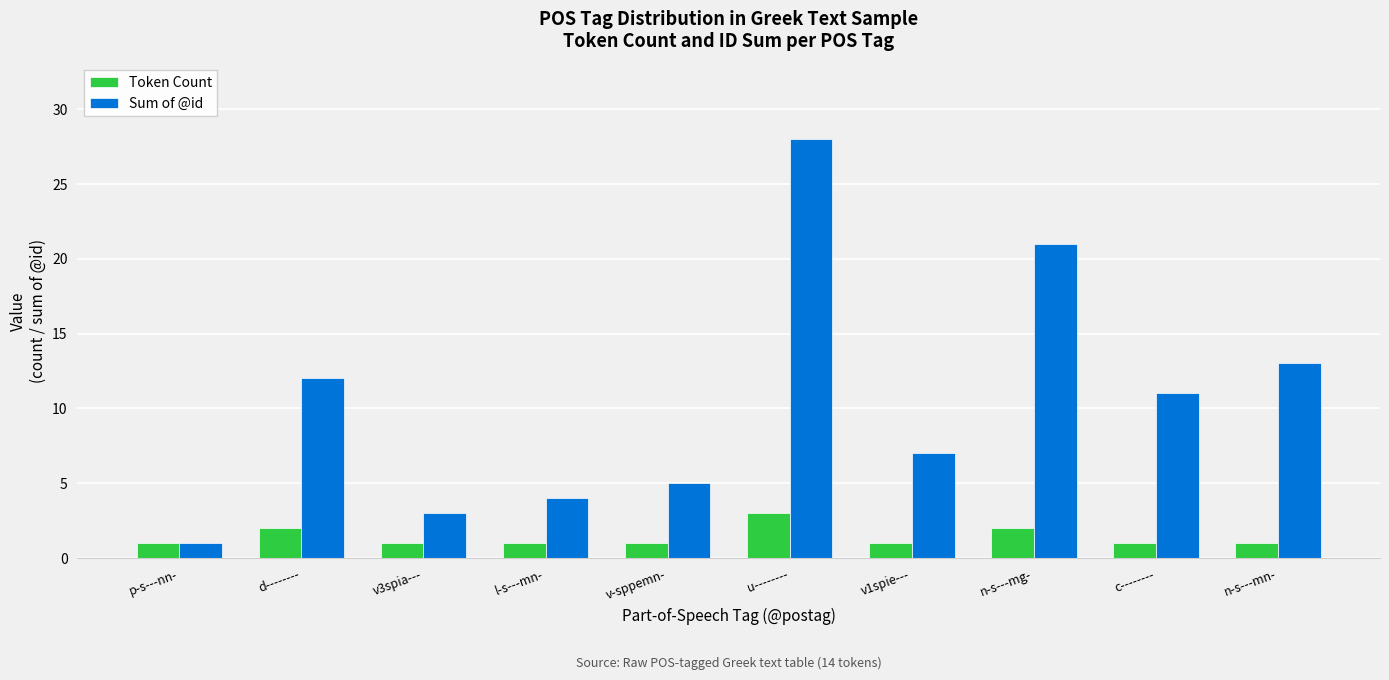

Where is Sum of @id nearest to the value 14?

n-s---mn-